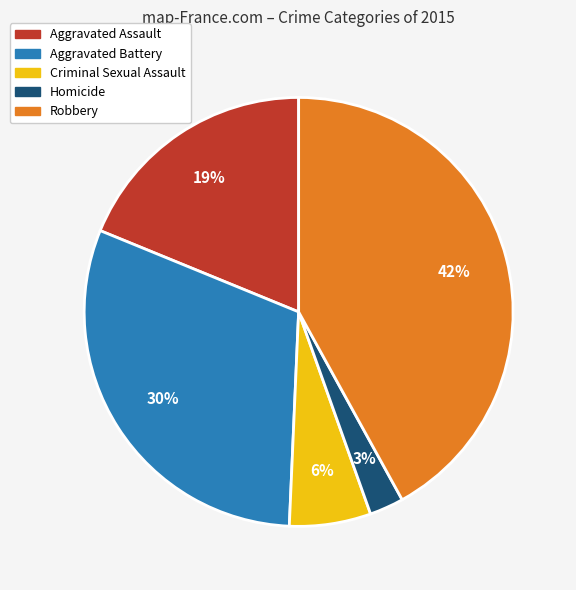

Combined, do Robbery and Aggravated Battery account for over 50%?

Yes